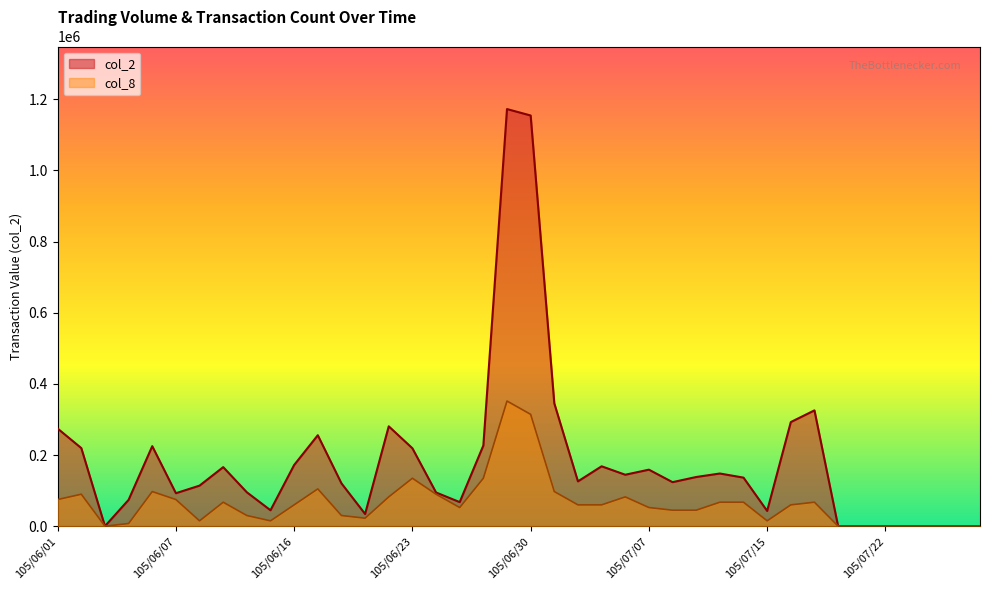

What is the difference between the second highest and second lowest values in the col_2 series?

1154270.0